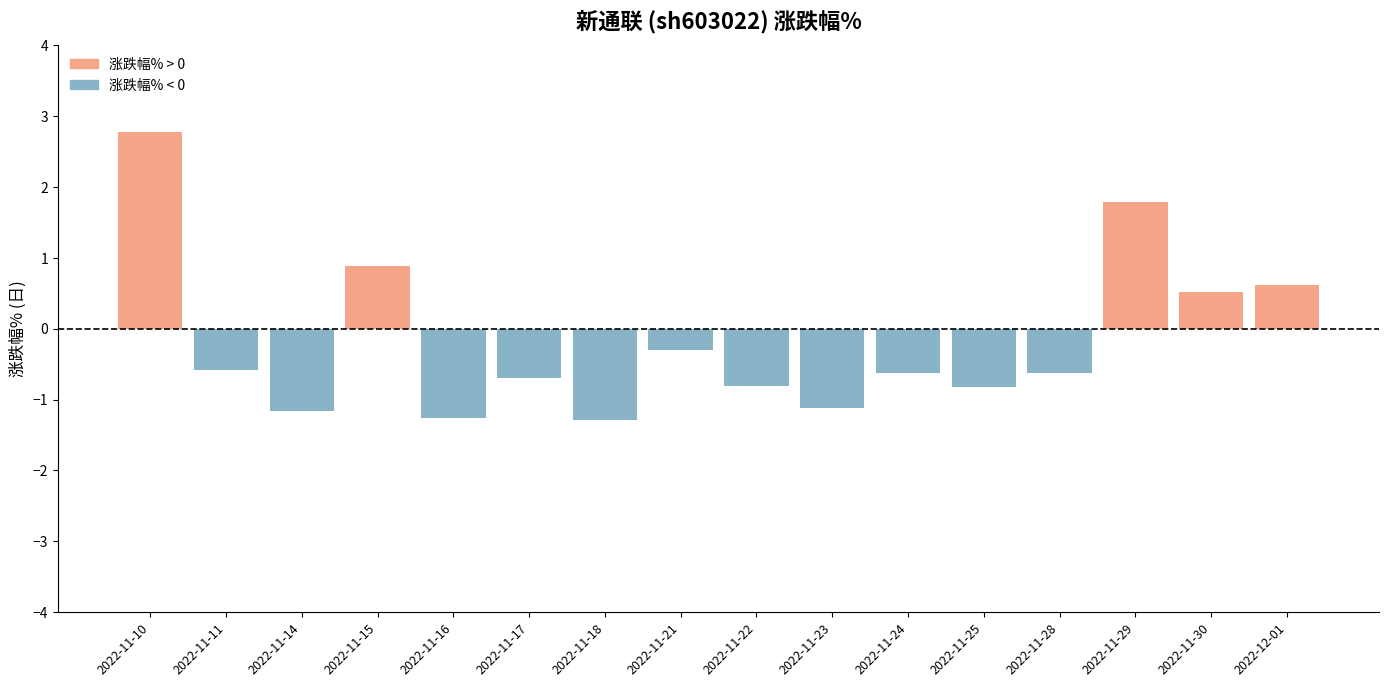

What is the label of the 10th bar from the right?

2022-11-18